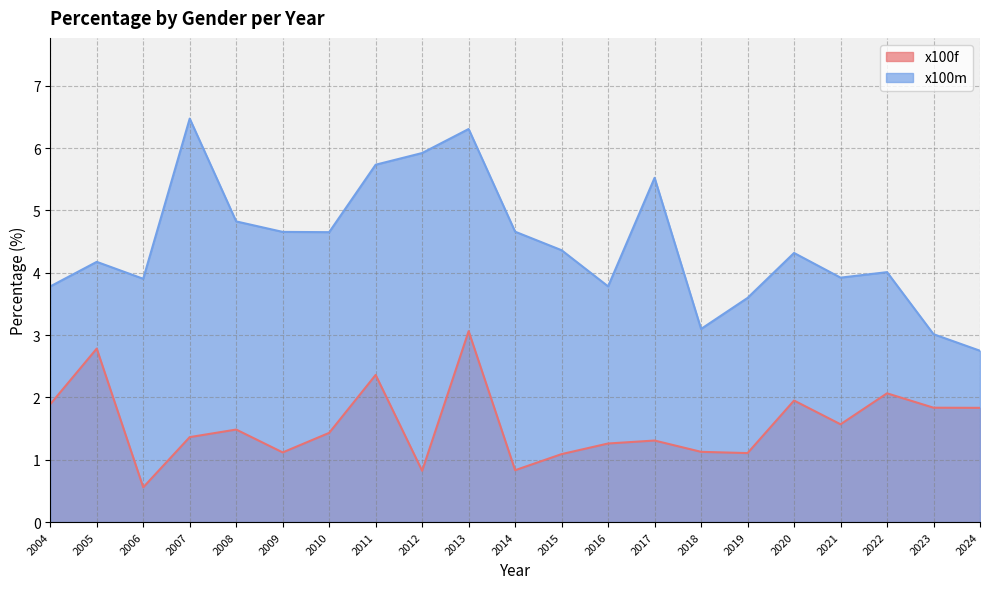

At which category is the sum across all series the highest?

2013